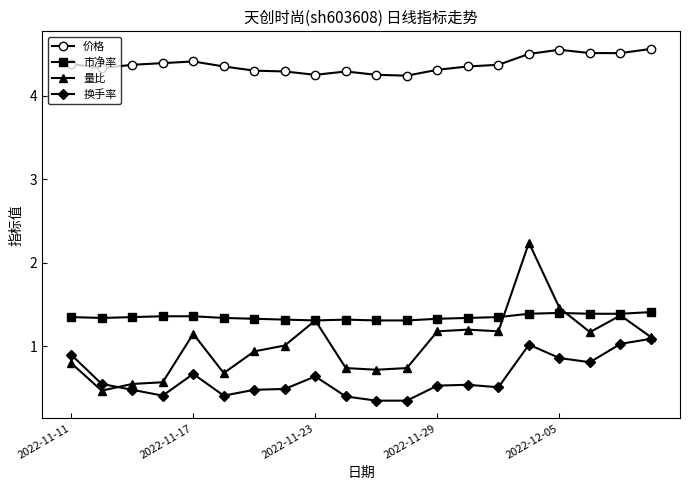

What is the maximum value for 价格?

4.6